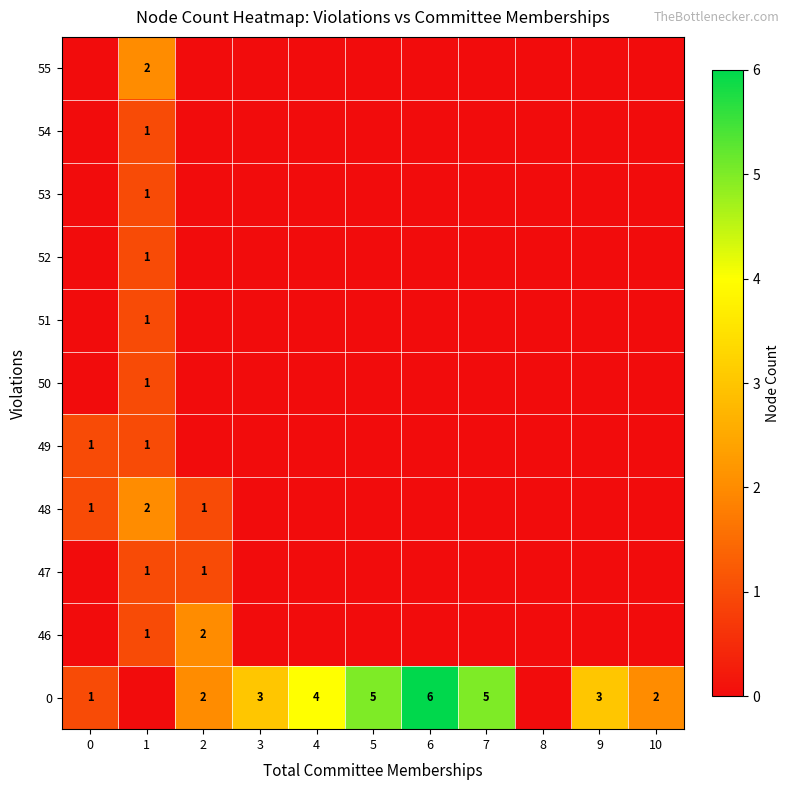

Is it true that 0 equals 3 at 2?

False